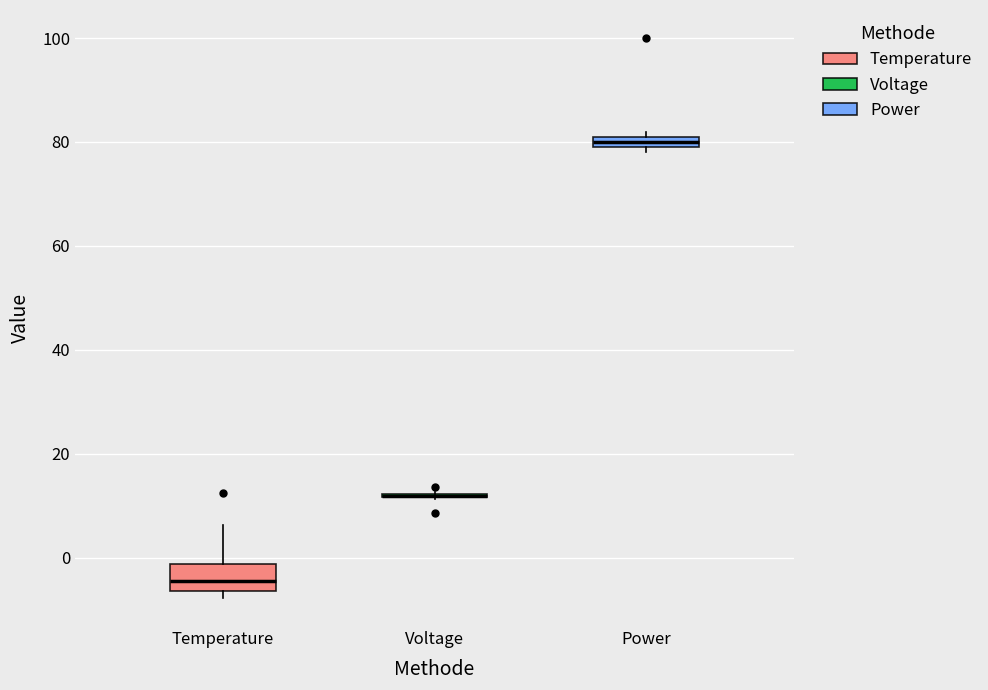

Where is the upper edge of the box for Temperature on the y-axis? The values are not printed on the chart, so give them approximately, as read against the axis.

-2